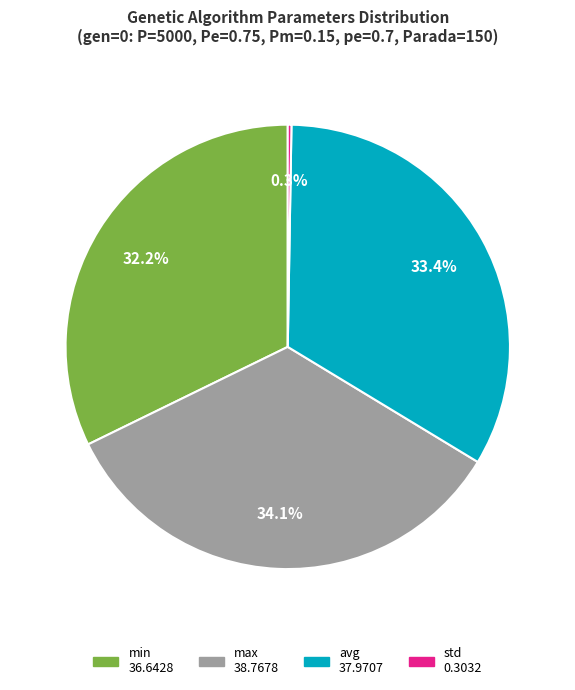

What is the largest slice in the pie chart?

max